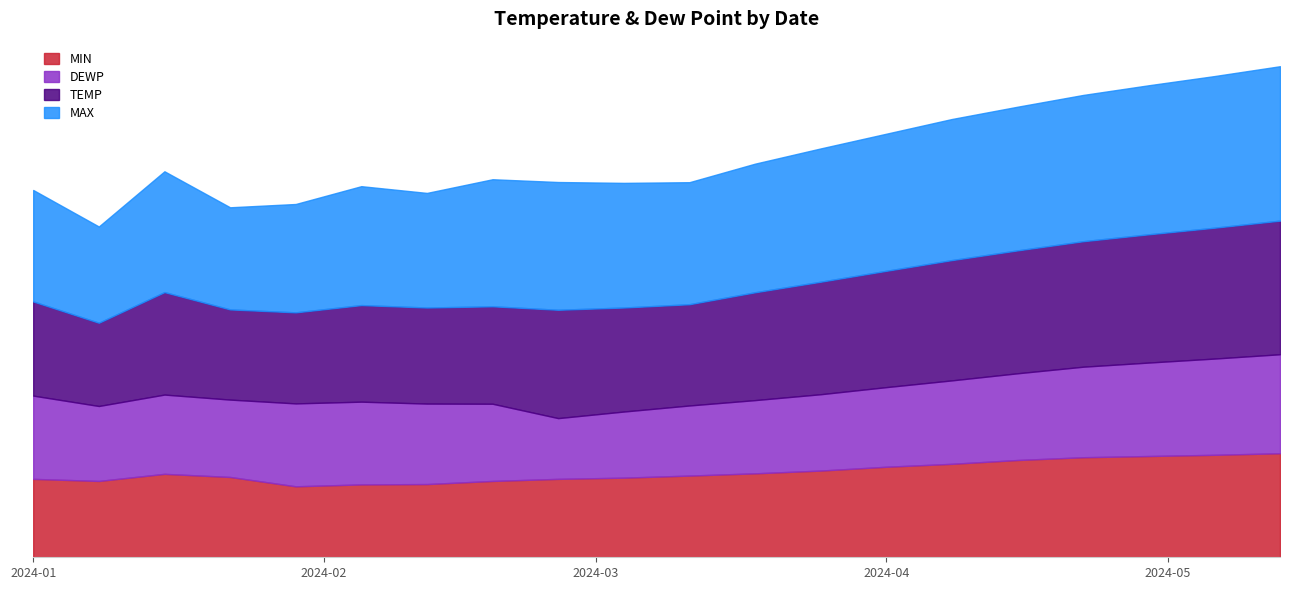

Rank the series at 2024-05-13 from lowest to highest value.

DEWP, MIN, TEMP, MAX